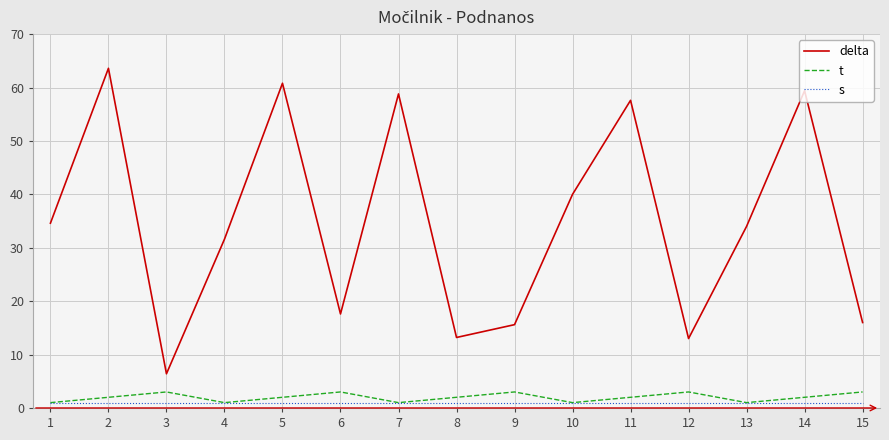

What is the highest value of the delta series?

63.6